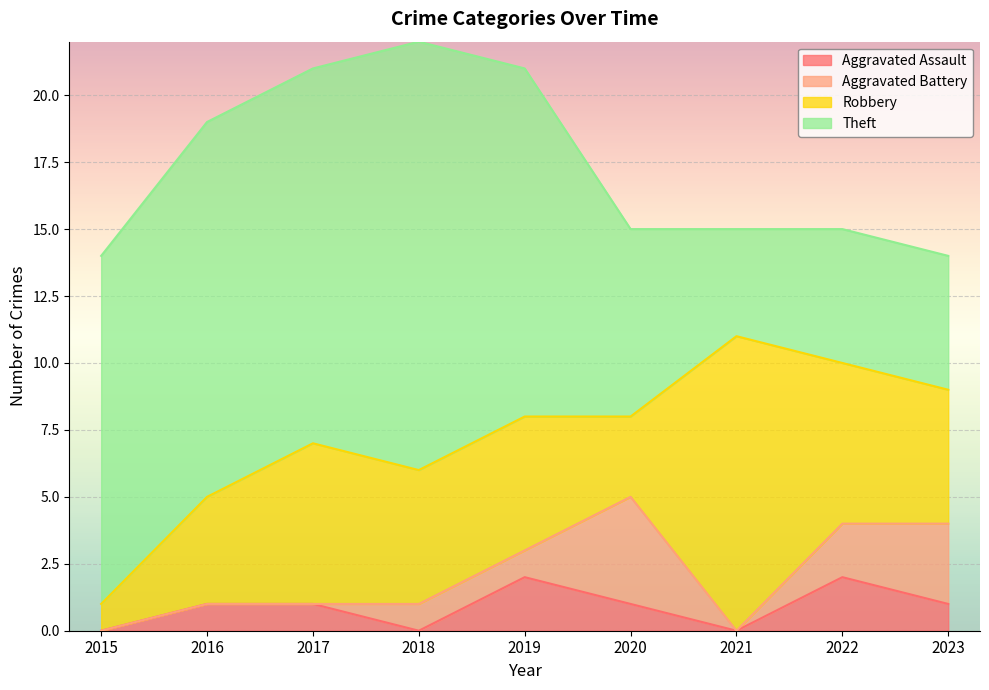

Between 2021 and 2017, which is larger?

2017